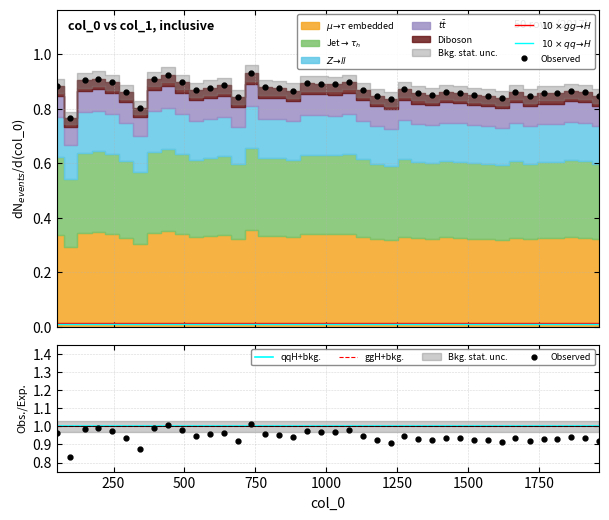

Between 1568 and 931, which is larger?

931